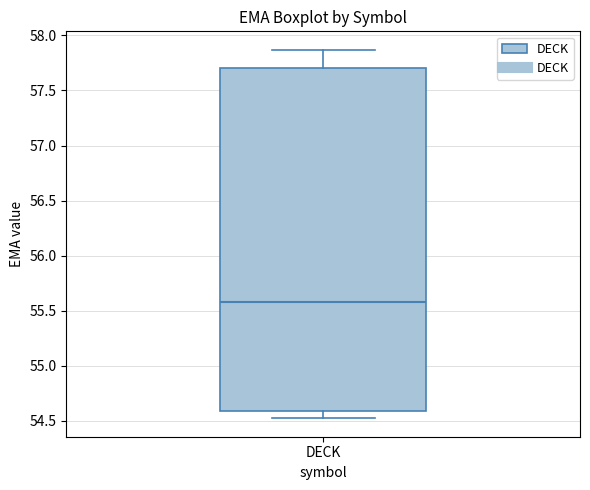

Read this box plot against the y-axis: the position of the median line, the range covered by the box, and the ends of both whiskers. The values are not printed on the chart, so give them approximately, as read against the axis.

median 55.60, box 54.60 to 57.70, whiskers 54.50 to 57.85